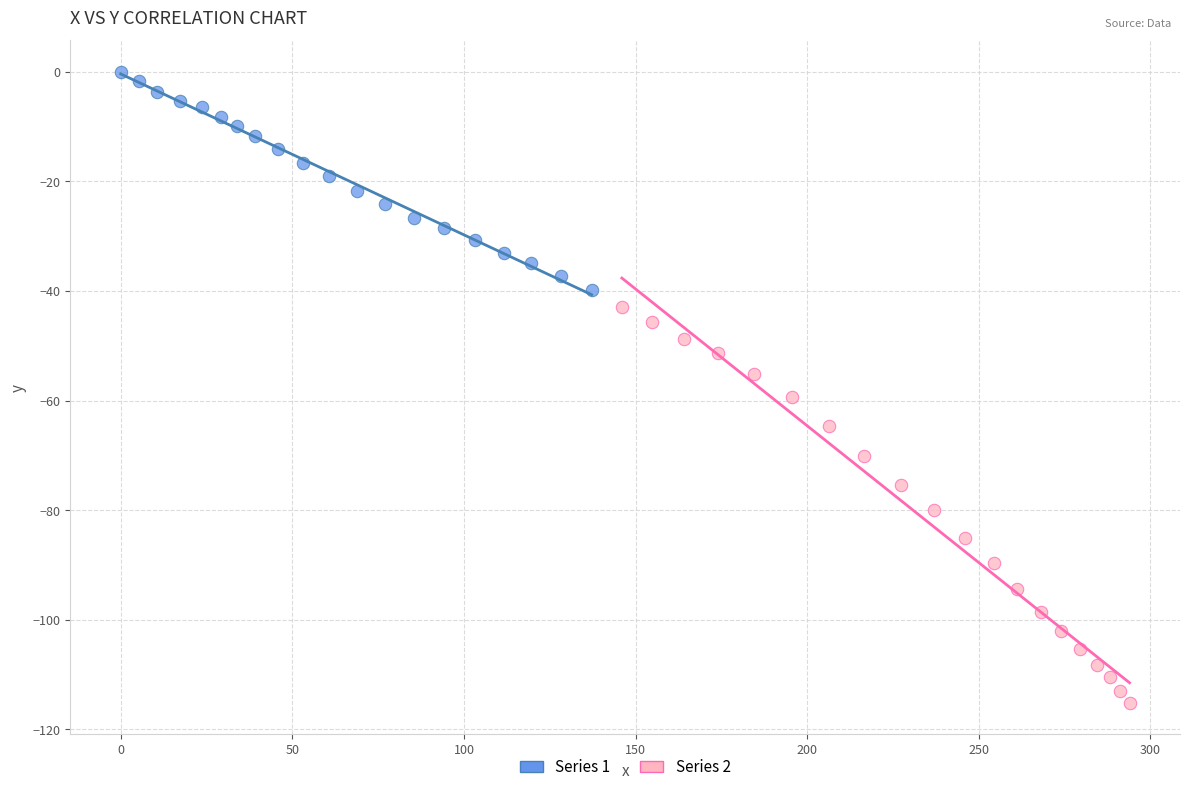

Which series has the widest spread of Y values?

Series 2